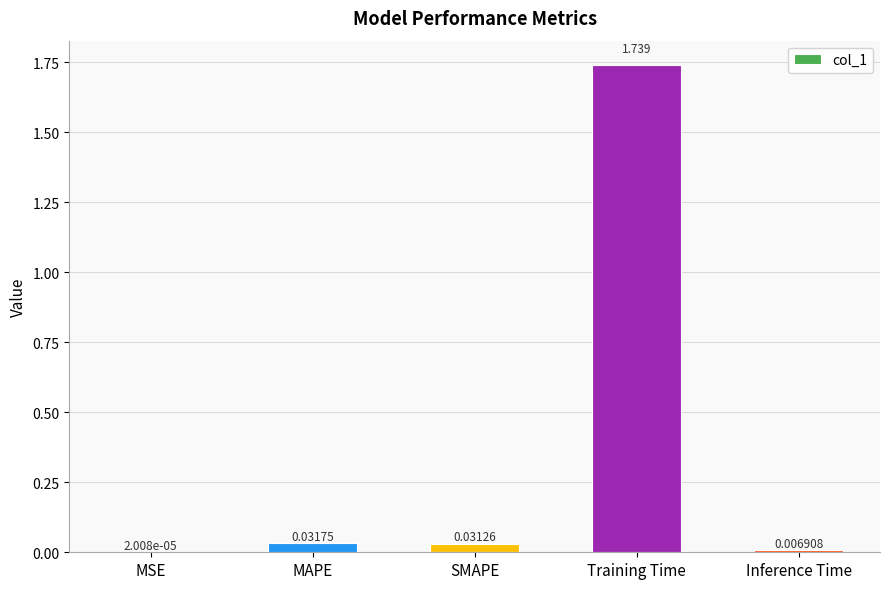

At which label is the value closest to 0?

MSE